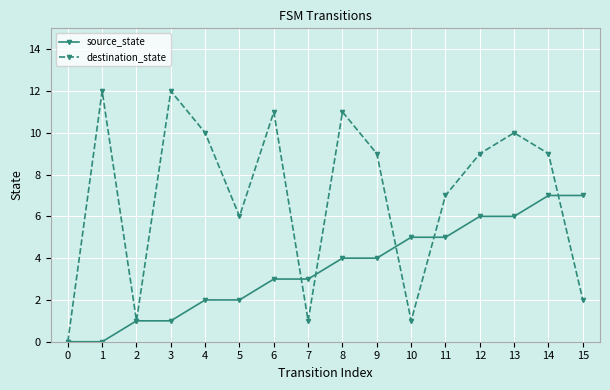

Count the source_state values in the range 2 to 6.

10